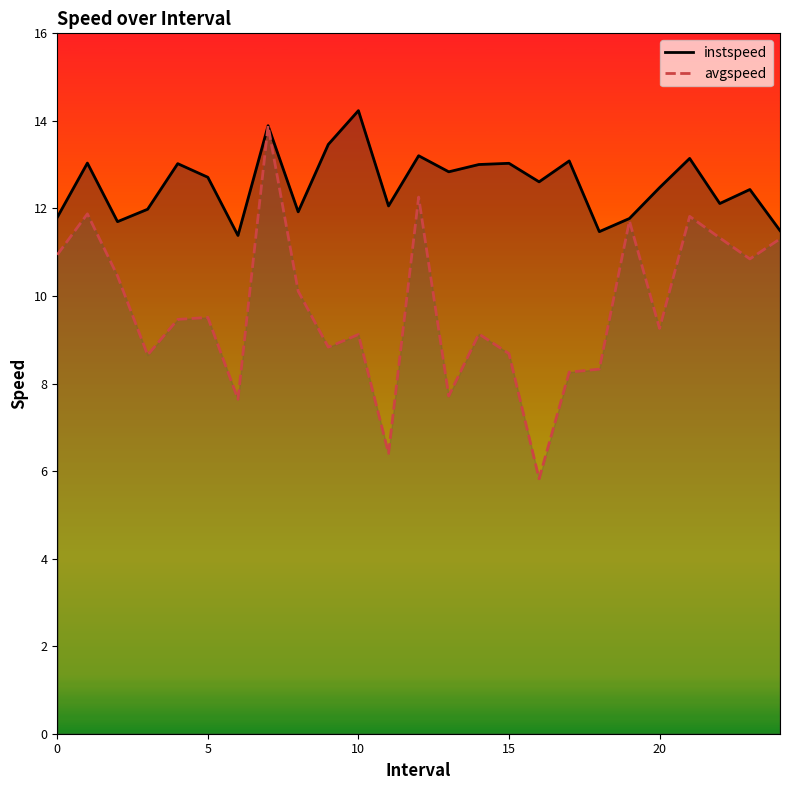

Which category has the highest value across all series?

10